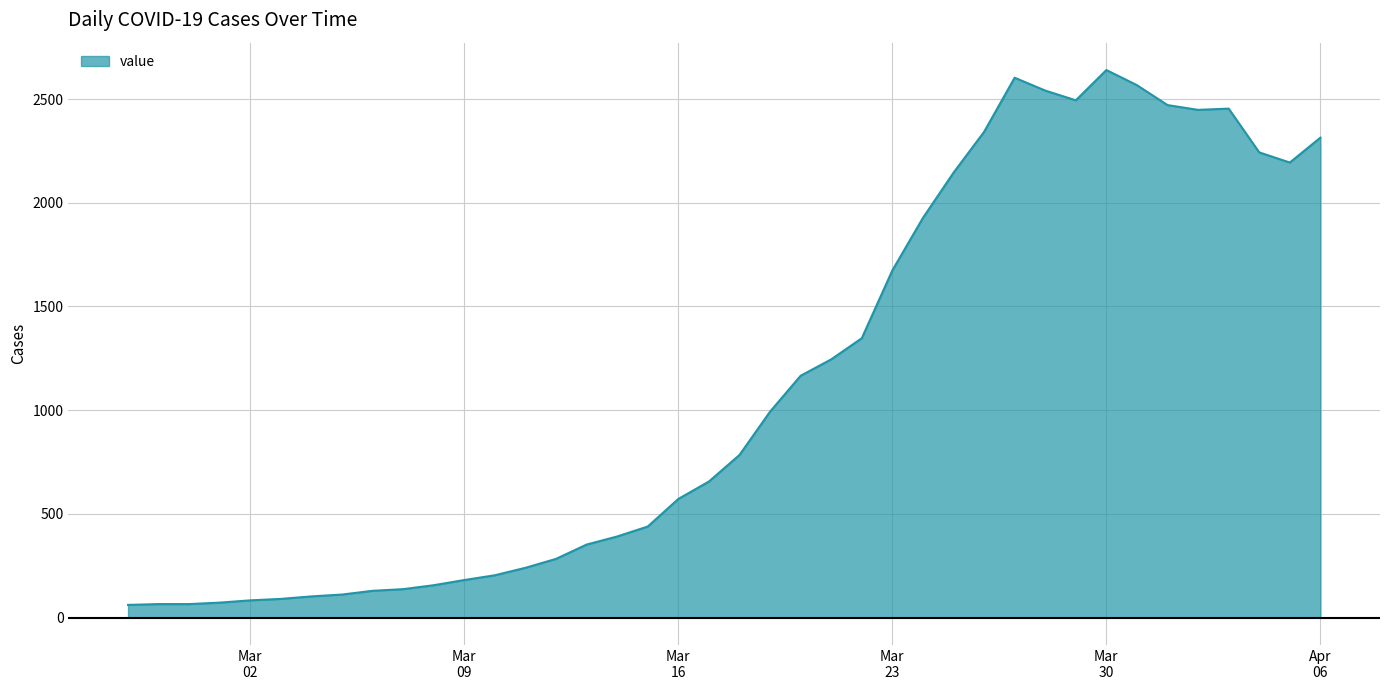

What is the smallest value displayed?

61